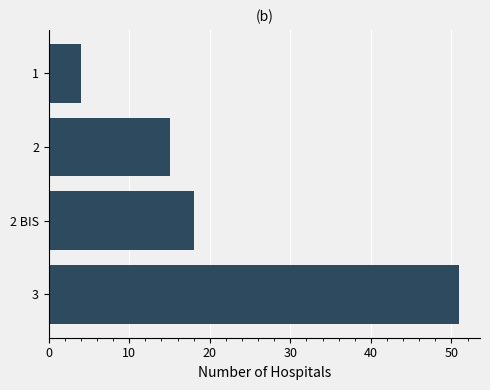

True or false: the data shows 30 at 2 BIS.

False